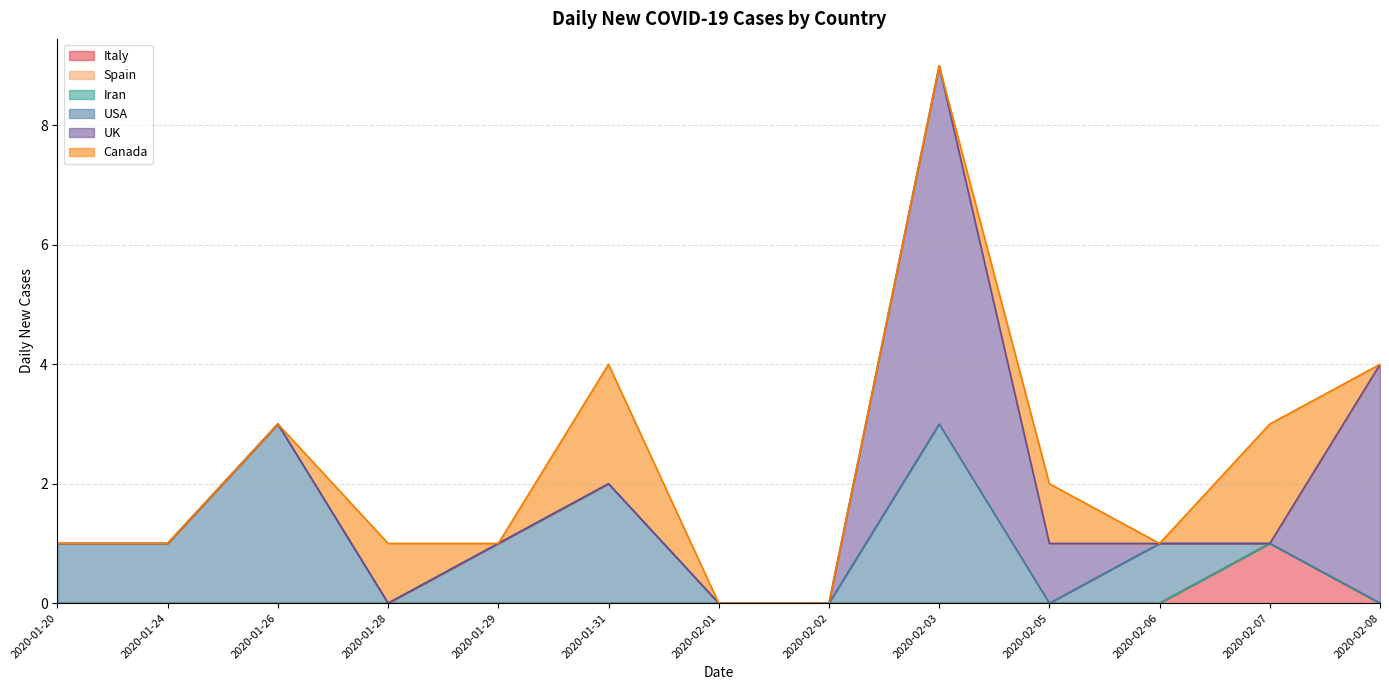

At which category is the sum across all series the highest?

2020-02-03